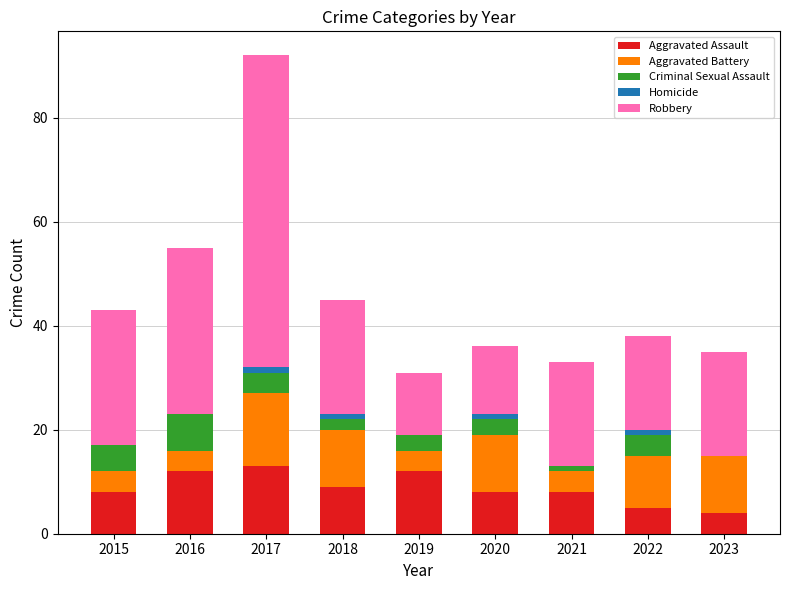

At which category is the sum across all series the highest?

2017